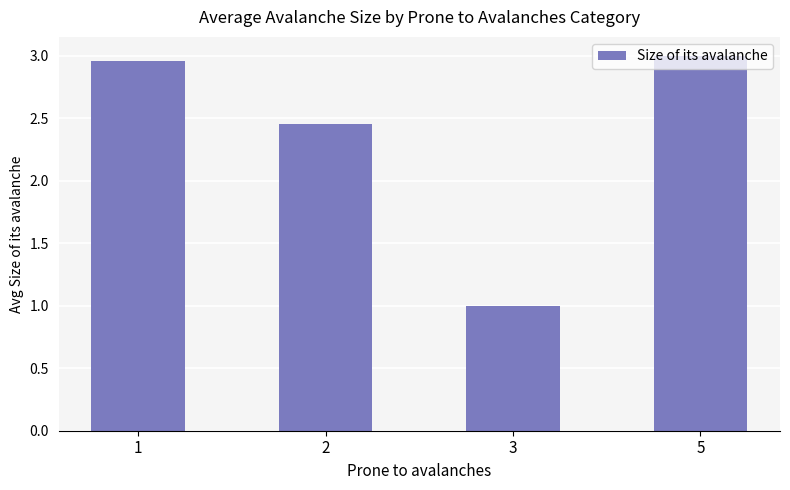

Does the chart contain stacked bars?

No